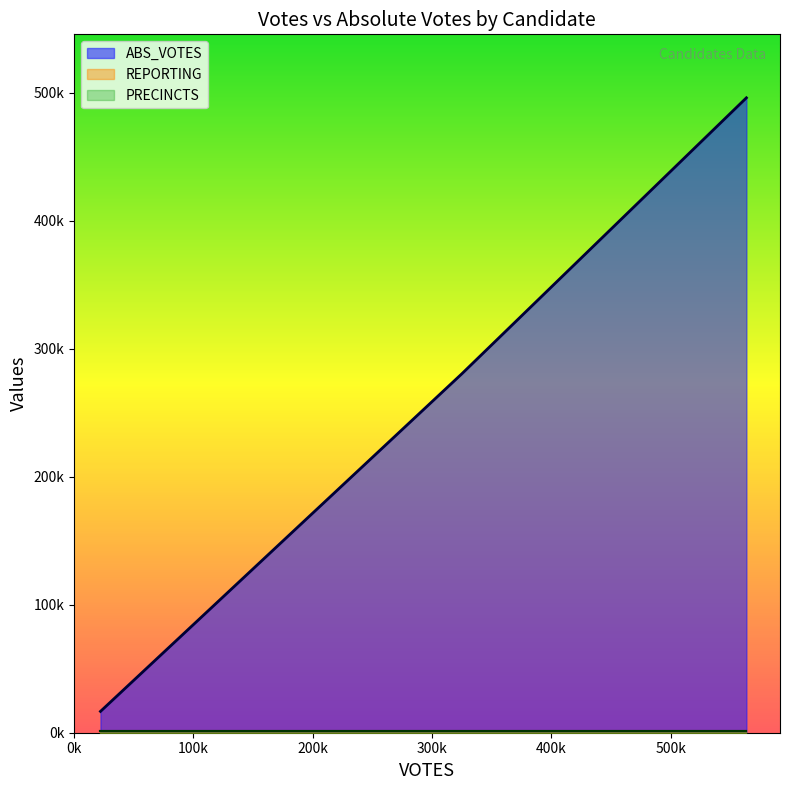

List the series in order of their peak value, highest first.

ABS_VOTES, REPORTING, PRECINCTS